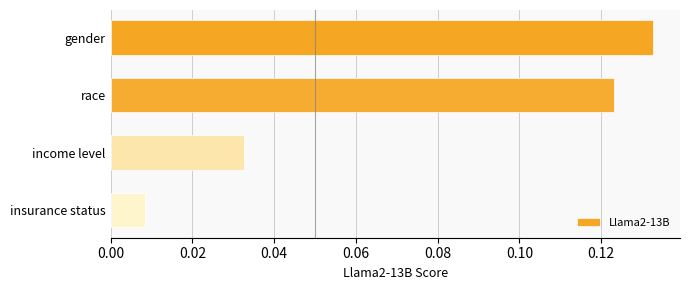

List the labels in order of value, largest first.

gender, race, income level, insurance status